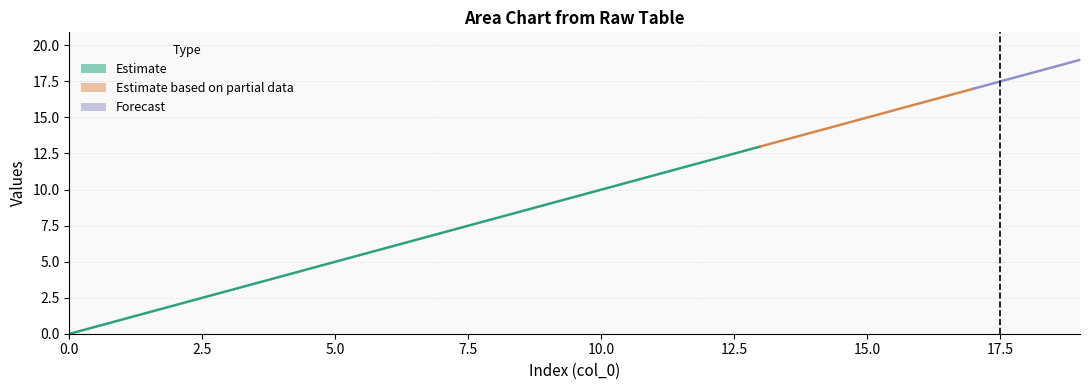

Is it true that 2 equals 16 at 16?

True